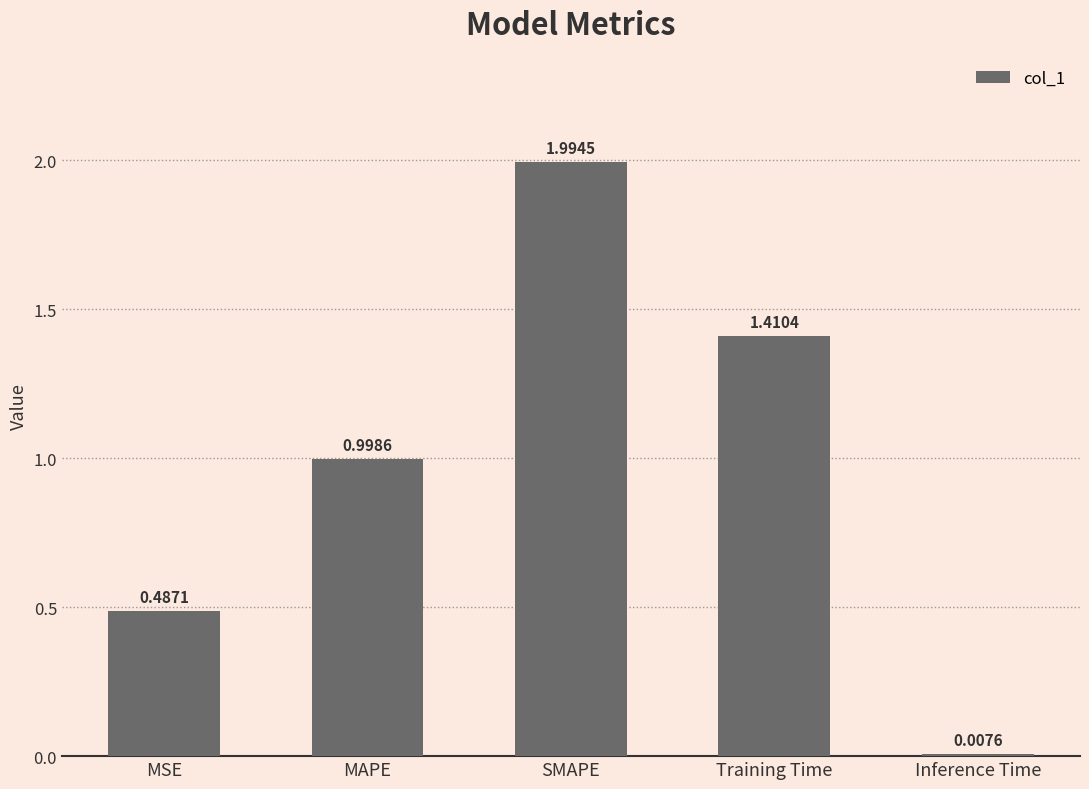

What is the label of the 4th bar from the right?

MAPE